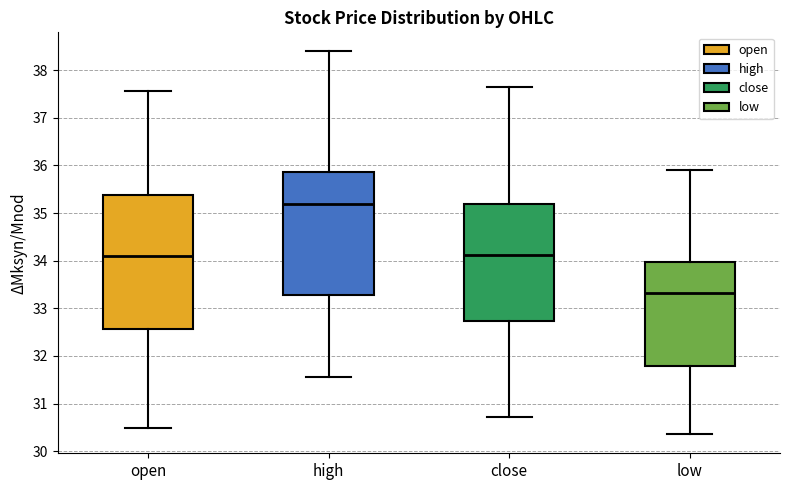

Which box's median line is the highest?

high